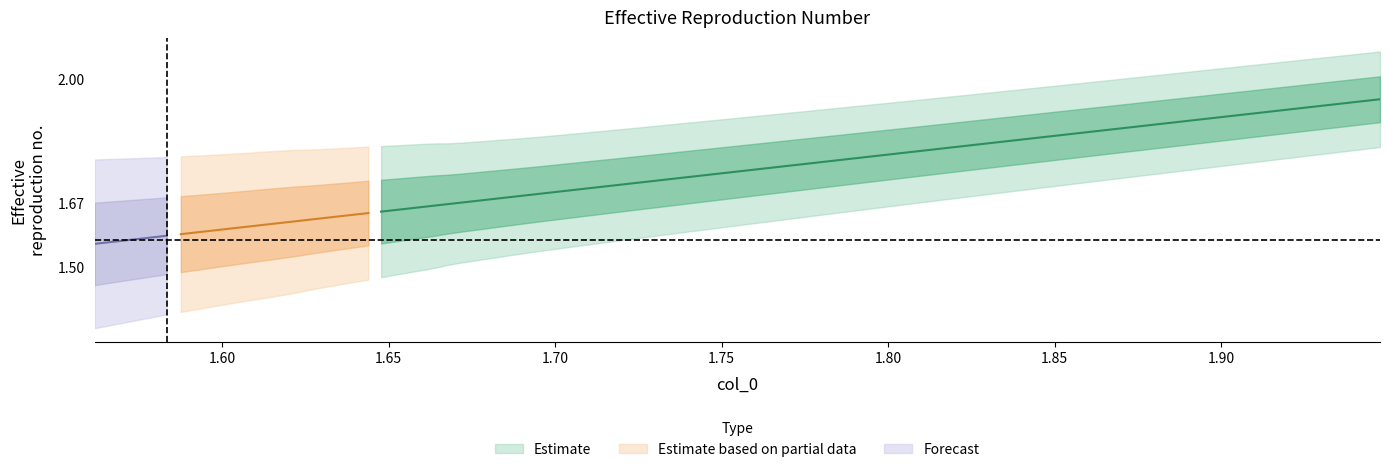

Does the chart have visible grid lines?

No